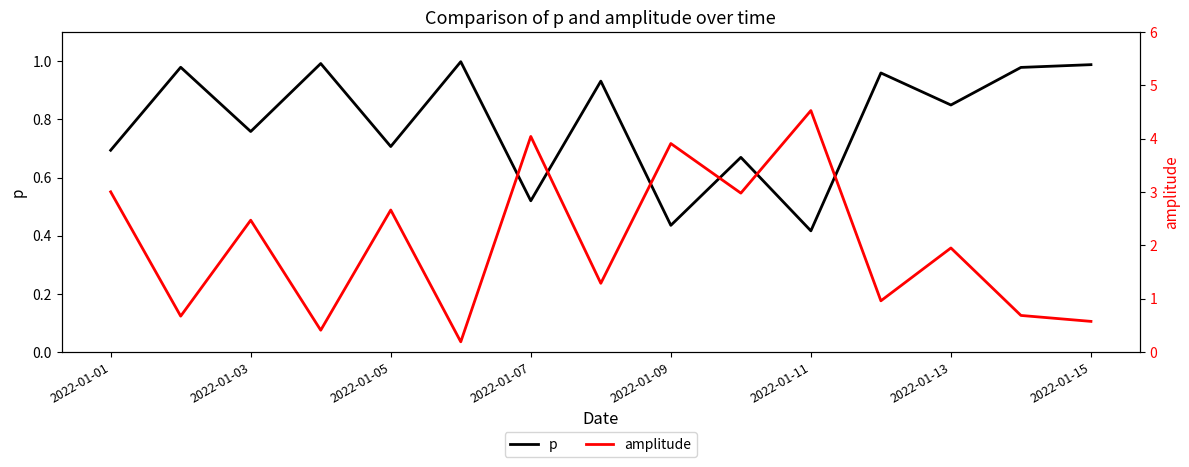

Count the number of data series in this chart.

2